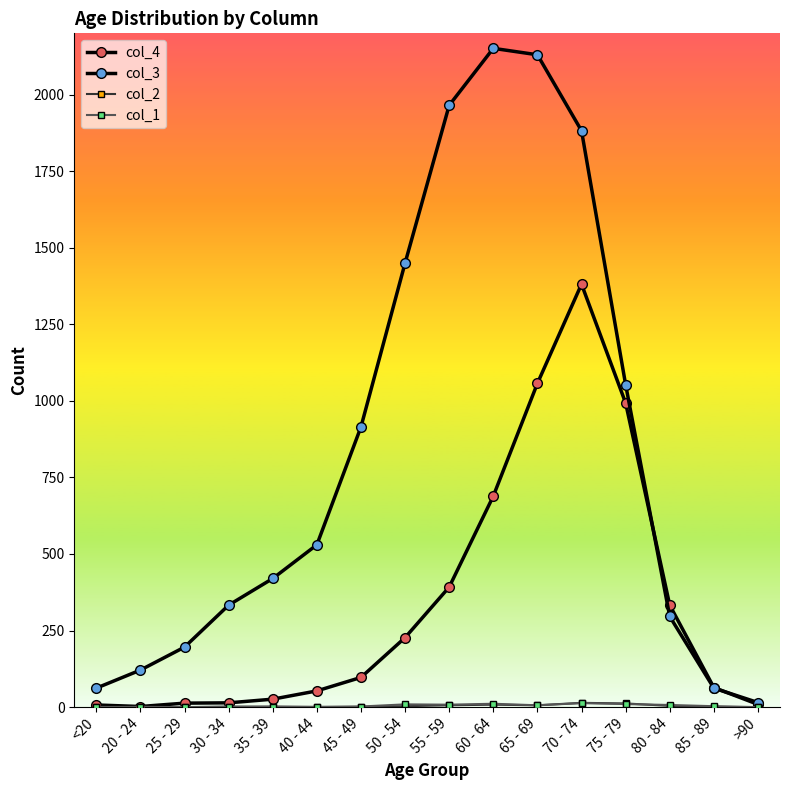

The col_4 series shows 26 at 35 - 39. True or false?

True